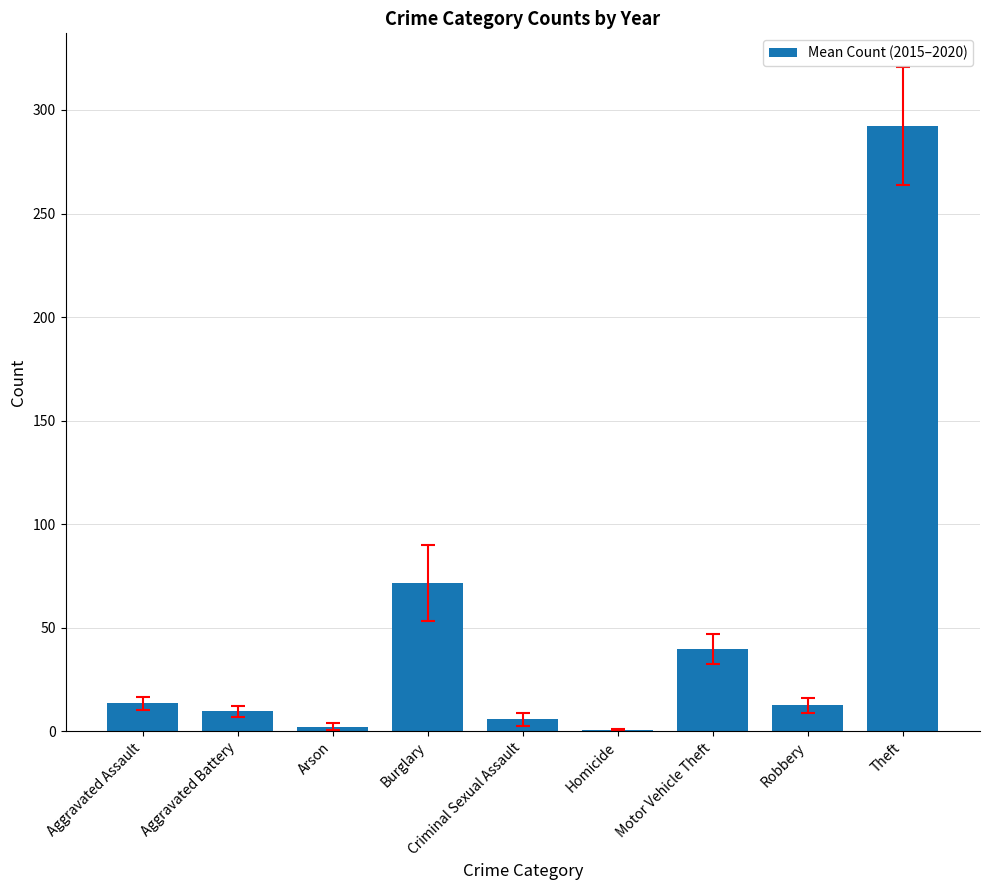

What is the maximum value shown in the chart?

292.3